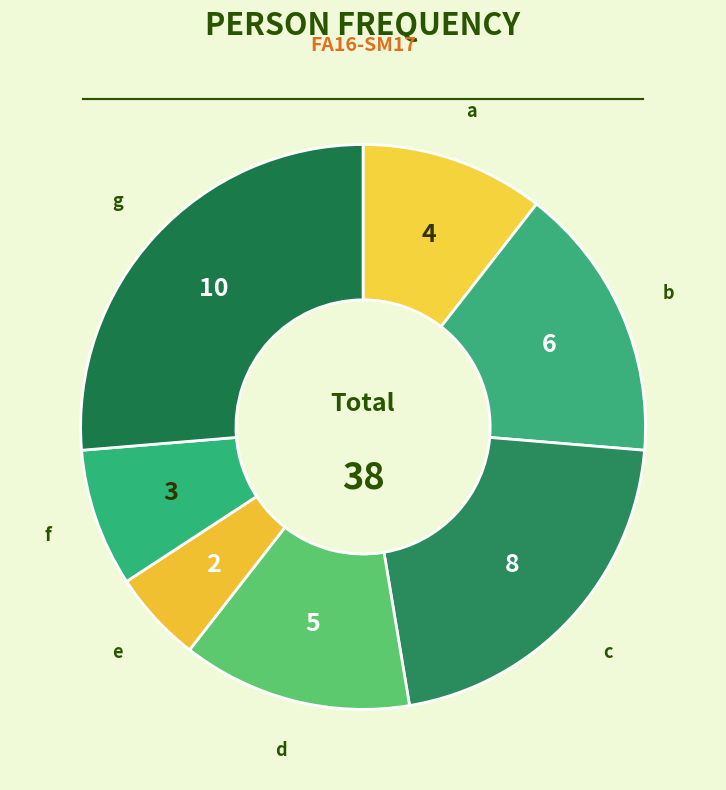

Does g account for over 50% of the chart?

No